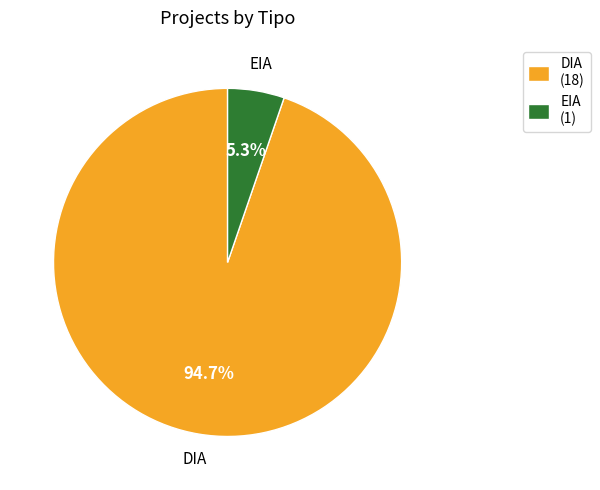

To the nearest percent, what is the average slice percentage?

50%